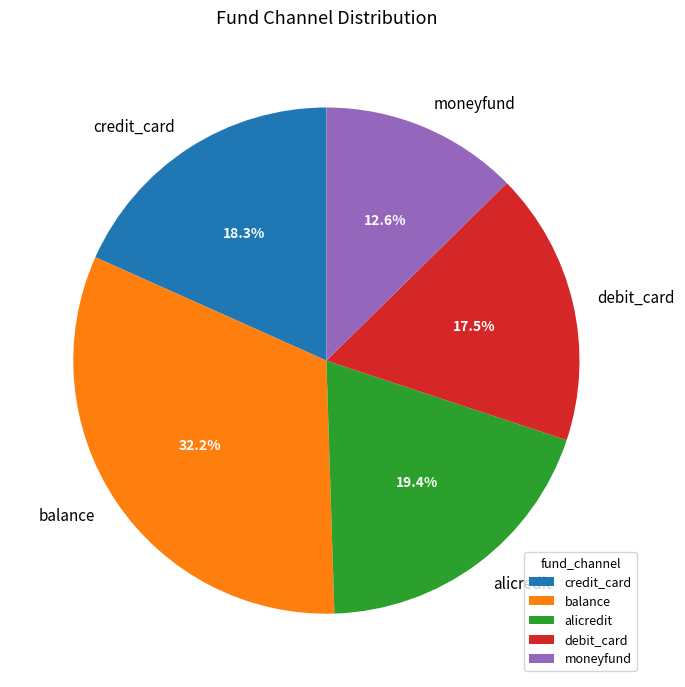

How many slices are in this pie chart?

5